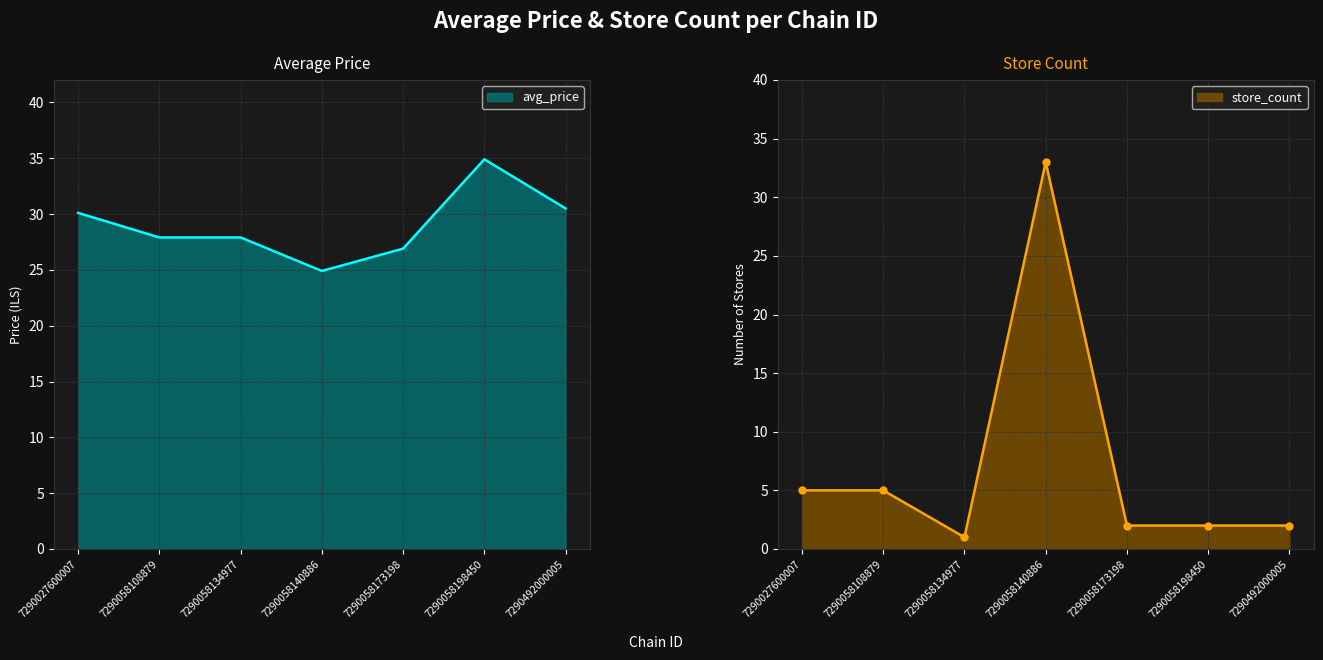

The avg_price series shows 26.9 at 7290058173198. True or false?

True